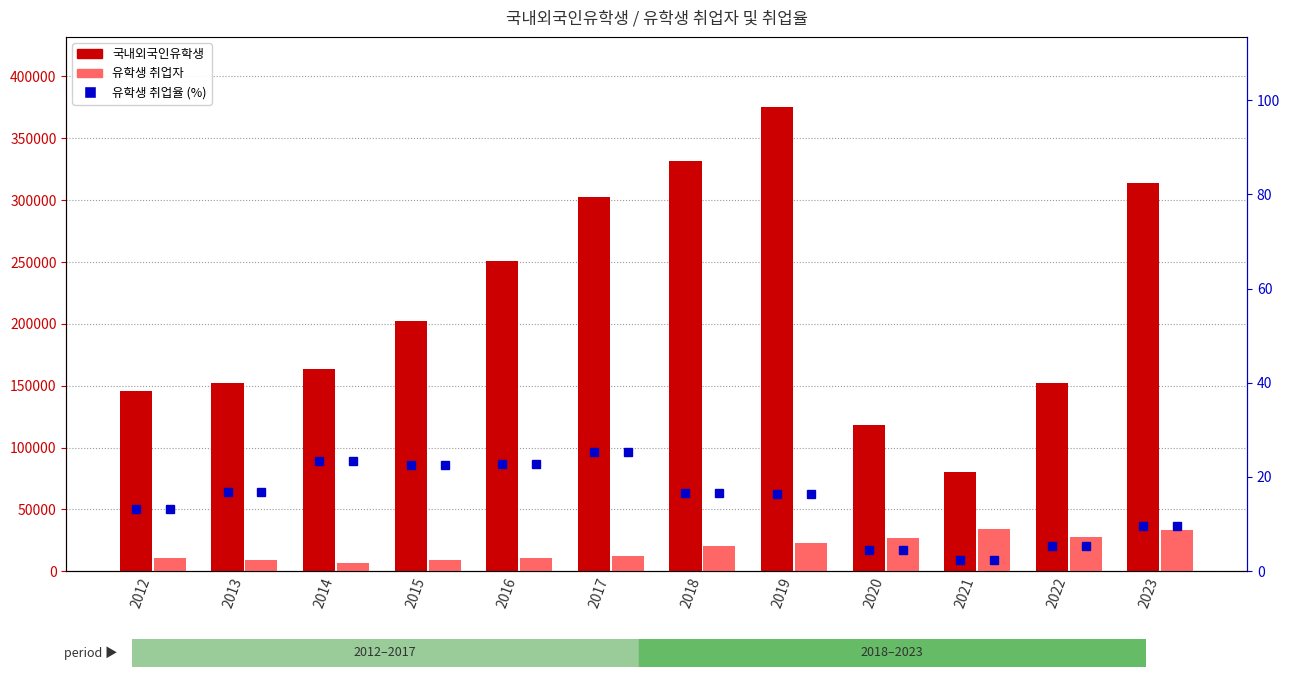

Rank the series by their maximum value, from lowest to highest.

유학생 취업율, 유학생 취업자, 국내외국인유학생